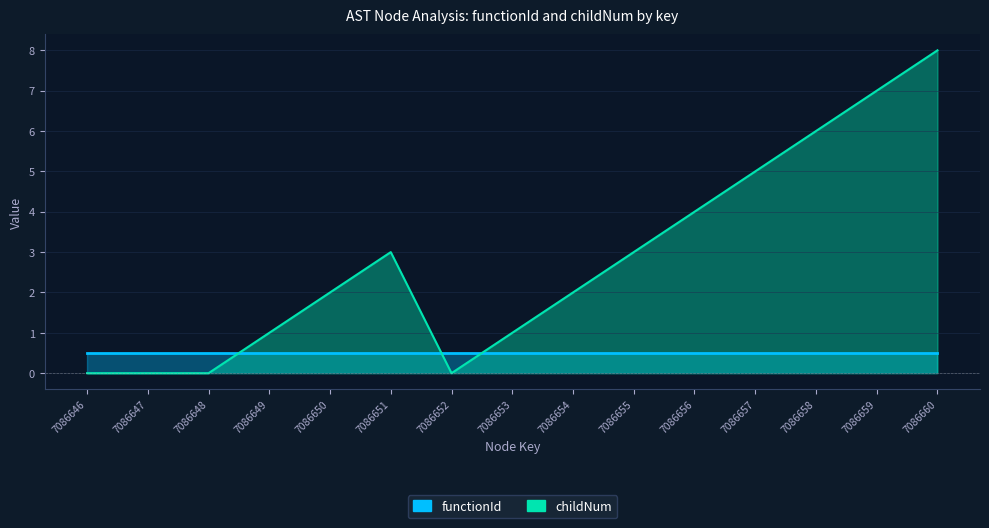

How many positive values are there?

11